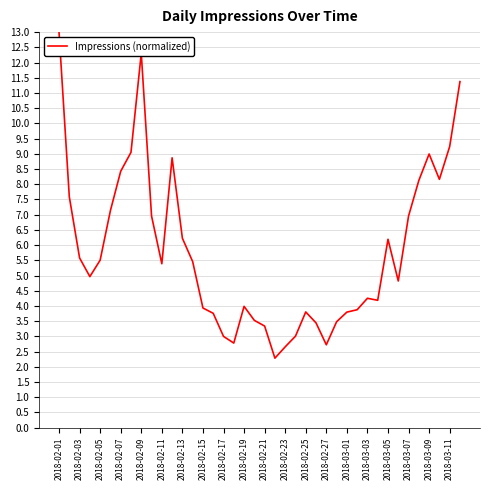

What is the maximum value shown in the chart?

13.0